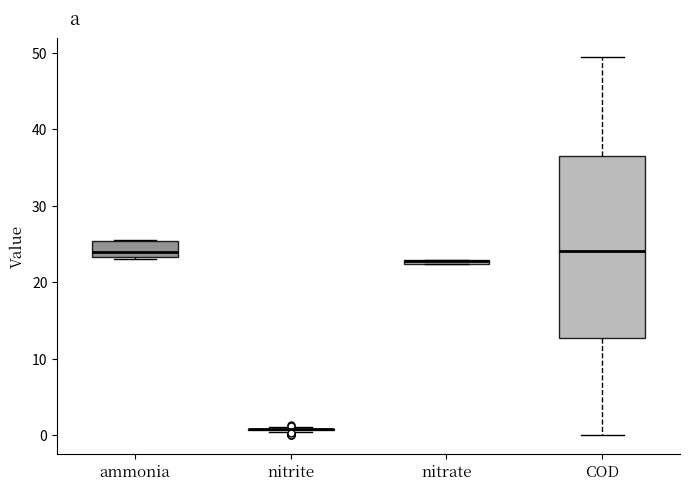

Where is the upper edge of the box for ammonia on the y-axis? The values are not printed on the chart, so give them approximately, as read against the axis.

25